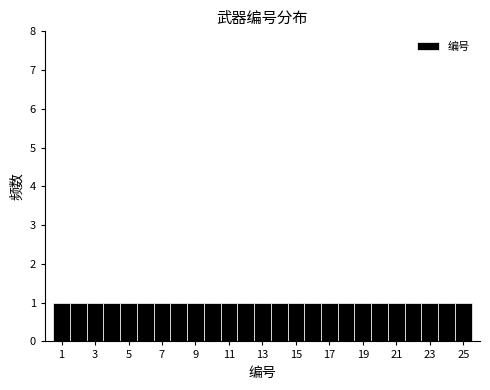

Reading left to right, transcribe this chart: for each bar, give the range it covers on the x-axis and its height. Neither the bar edges nor the heights are printed on the chart, so give them approximately, as read against the axes.

0.5 to 1.5: 1
1.5 to 2.5: 1
2.5 to 3.5: 1
3.5 to 4.5: 1
4.5 to 5.5: 1
5.5 to 6.5: 1
6.5 to 7.5: 1
7.5 to 8.5: 1
8.5 to 9.5: 1
9.5 to 10.5: 1
10.5 to 11.5: 1
11.5 to 12.5: 1
12.5 to 13.5: 1
13.5 to 14.5: 1
14.5 to 15.5: 1
15.5 to 16.5: 1
16.5 to 17.5: 1
17.5 to 18.5: 1
18.5 to 19.5: 1
19.5 to 20.5: 1
20.5 to 21.5: 1
21.5 to 22.5: 1
22.5 to 23.5: 1
23.5 to 24.5: 1
24.5 to 25.5: 1